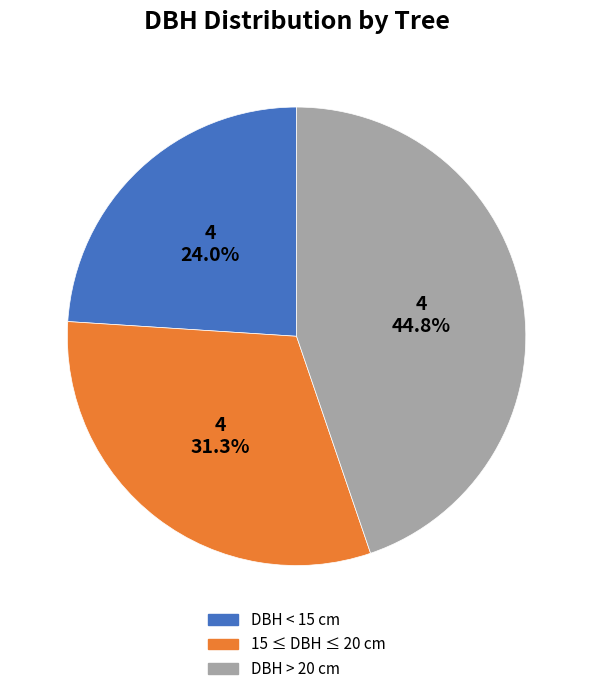

Is there a majority slice in this chart?

No